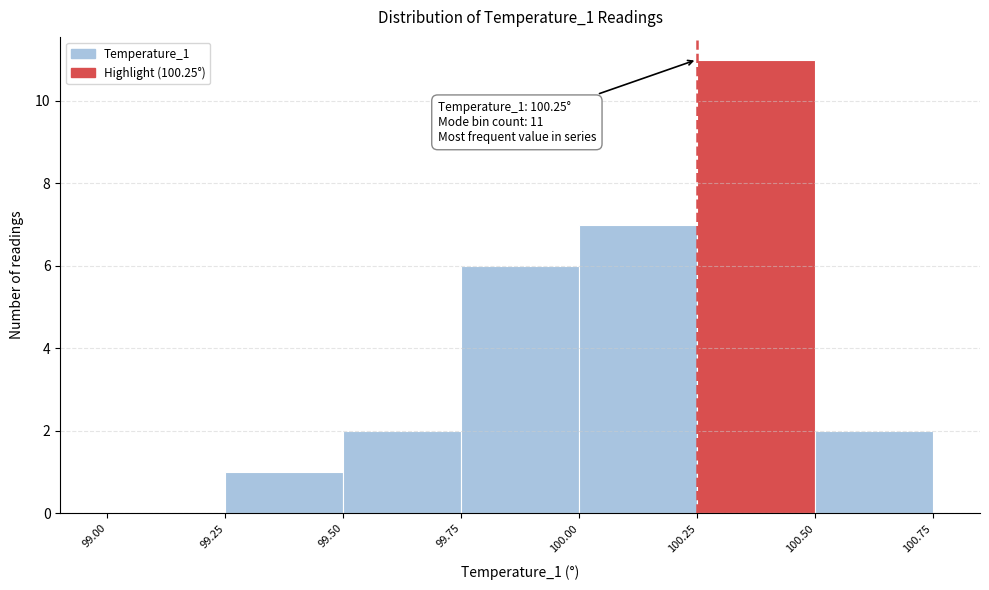

Over which range of the x-axis is the bar tallest?

100.25 to 100.50